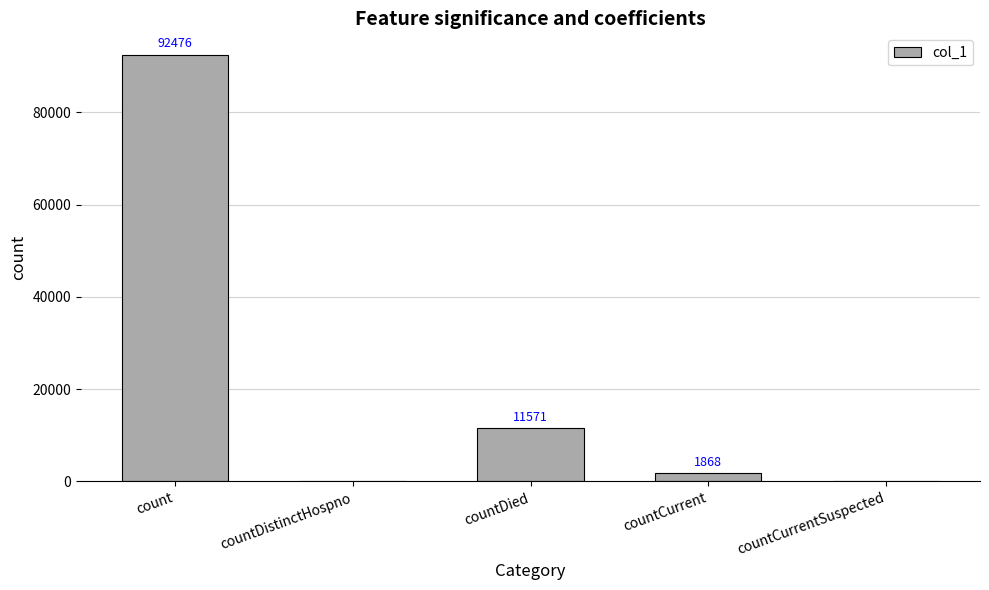

What value does the data have at countCurrent, to the nearest 100?

1900